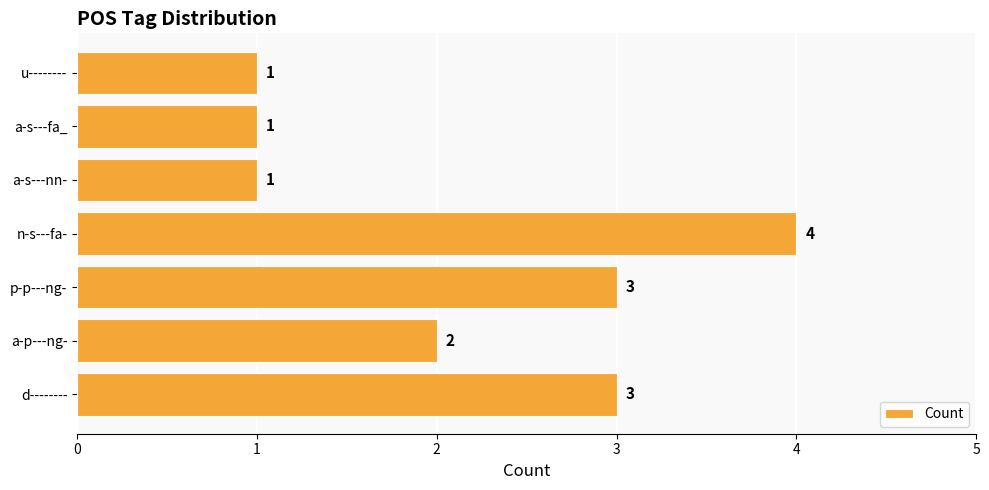

What is the greatest value displayed?

4